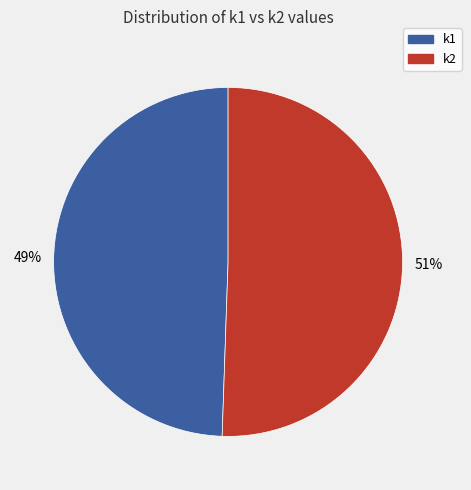

To the nearest percent, what is the average slice percentage?

50%